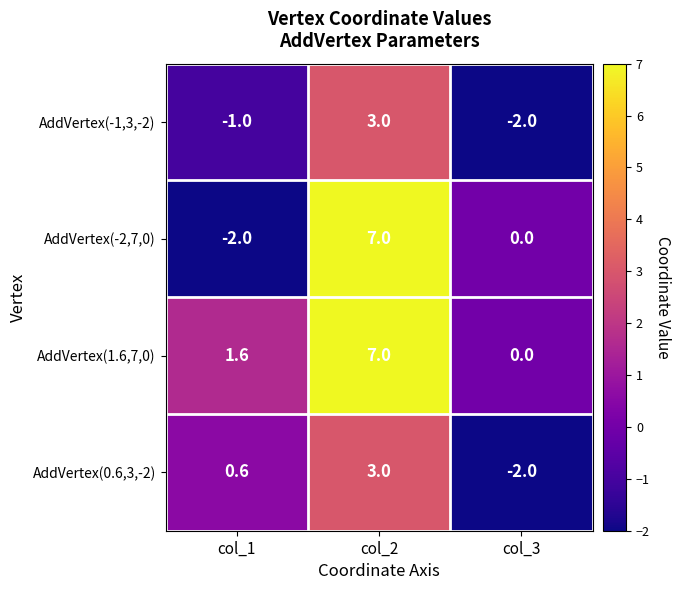

What is the approximate value of AddVertex(0.6,3,-2) at col_1?

0.6